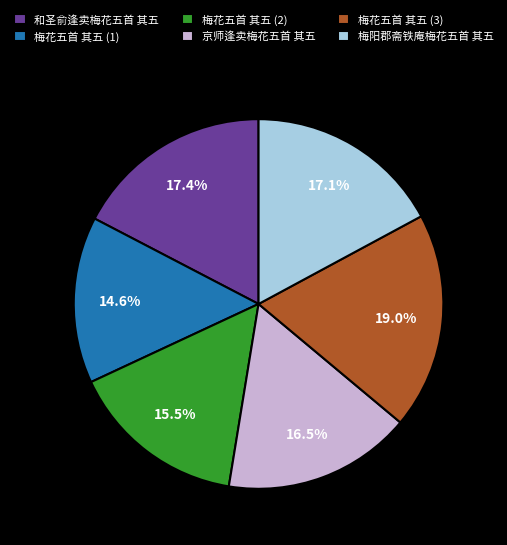

Which category has the biggest portion of the pie?

梅花五首 其五 (3)